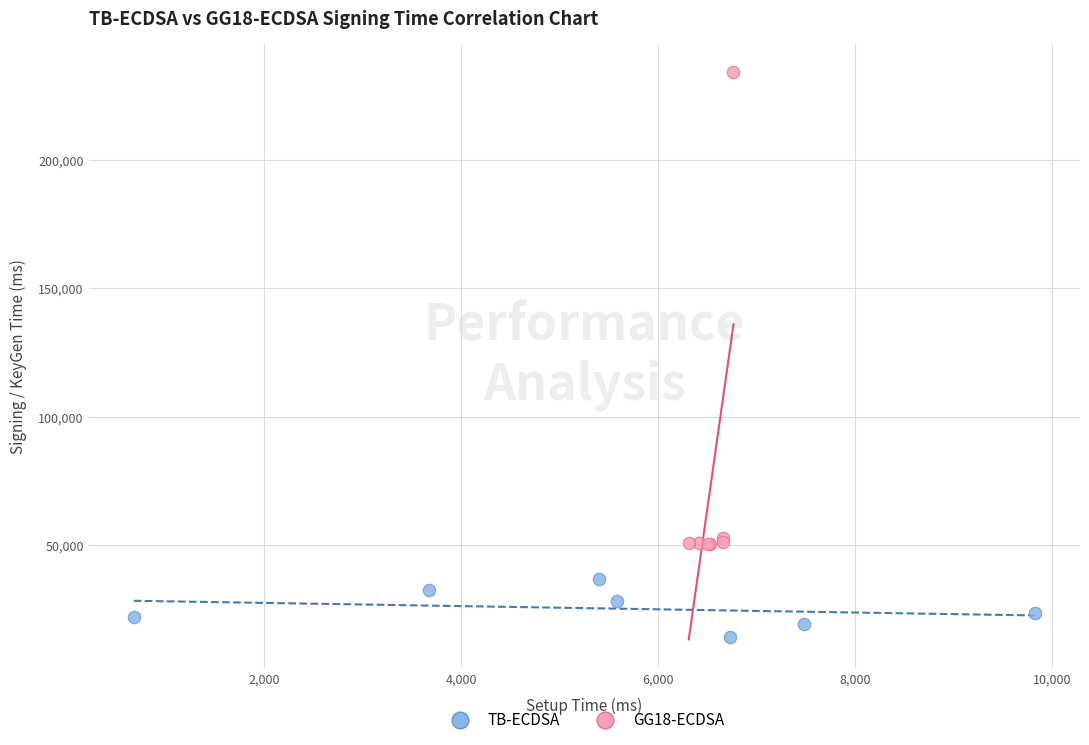

Which series contains the highest Y value?

GG18-ECDSA